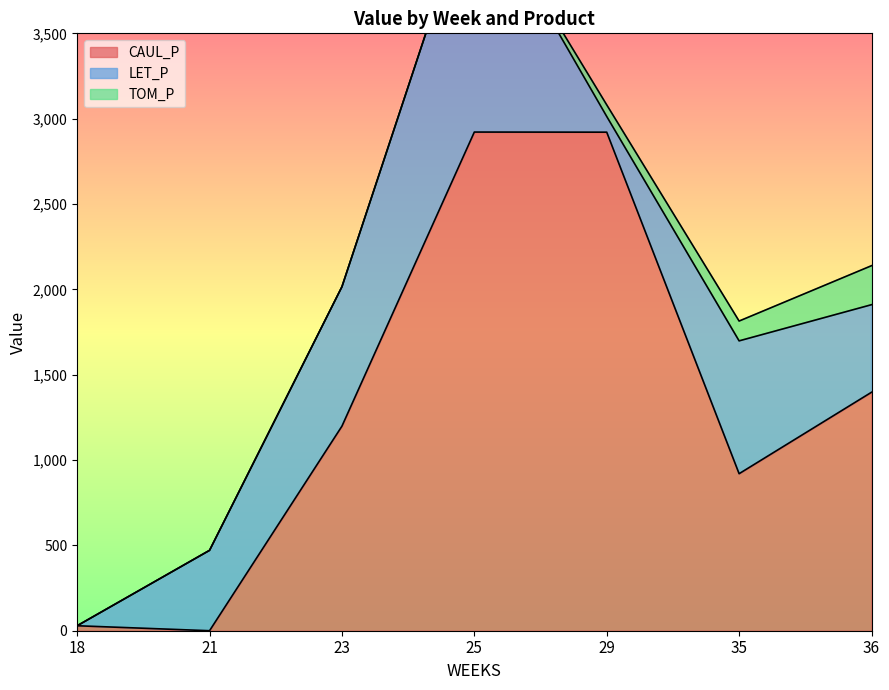

Which series has the largest range (max minus min)?

CAUL_P